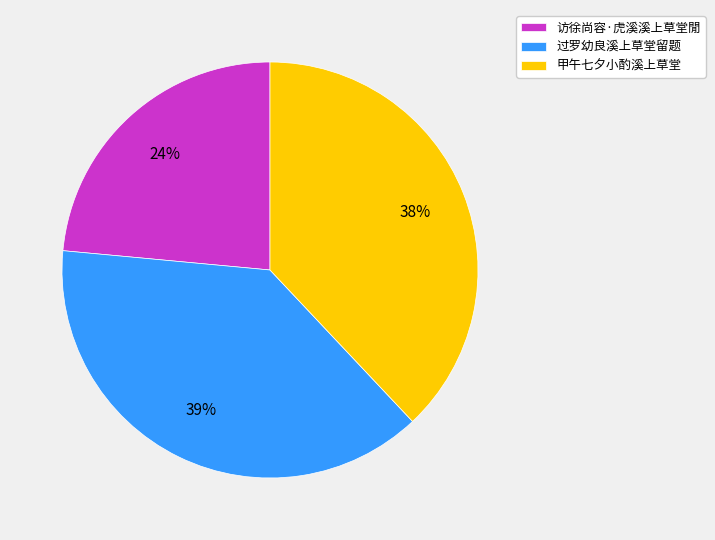

Rank the categories by value from highest to lowest.

过罗幼良溪上草堂留题, 甲午七夕小酌溪上草堂, 访徐尚容·虎溪溪上草堂閒